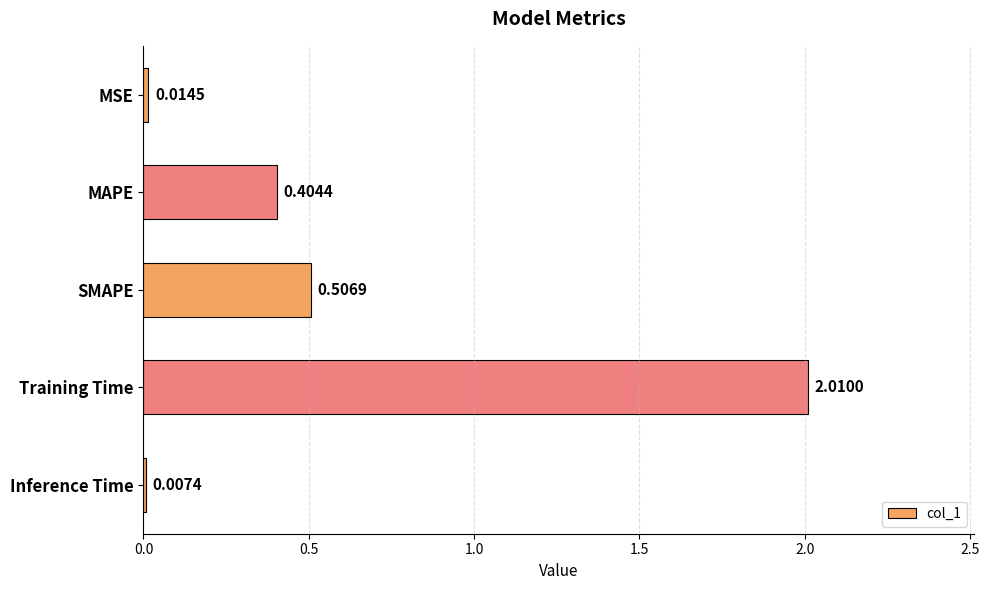

What is the average value?

0.6